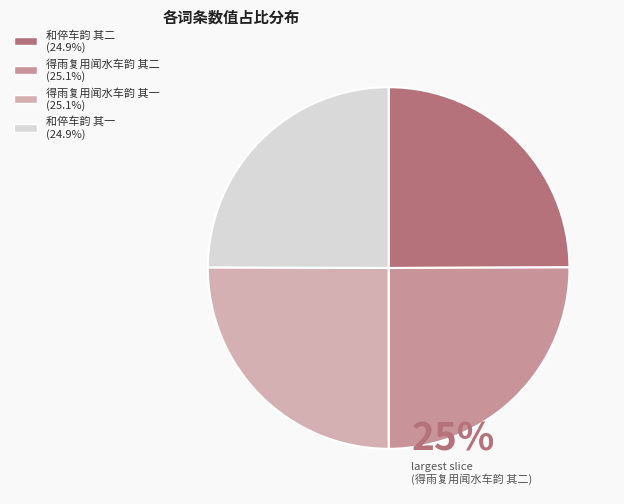

Is there a majority slice in this chart?

No